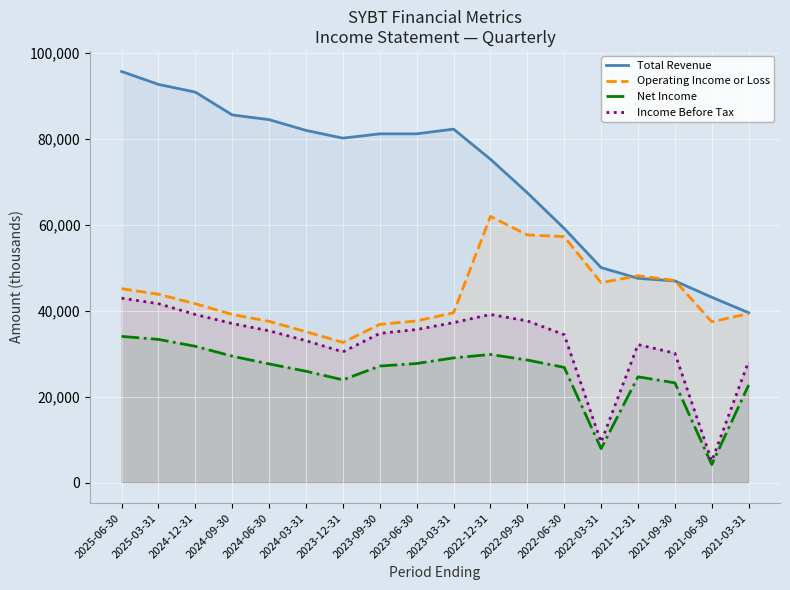

How many values in the Total Revenue series exceed 81100?

7